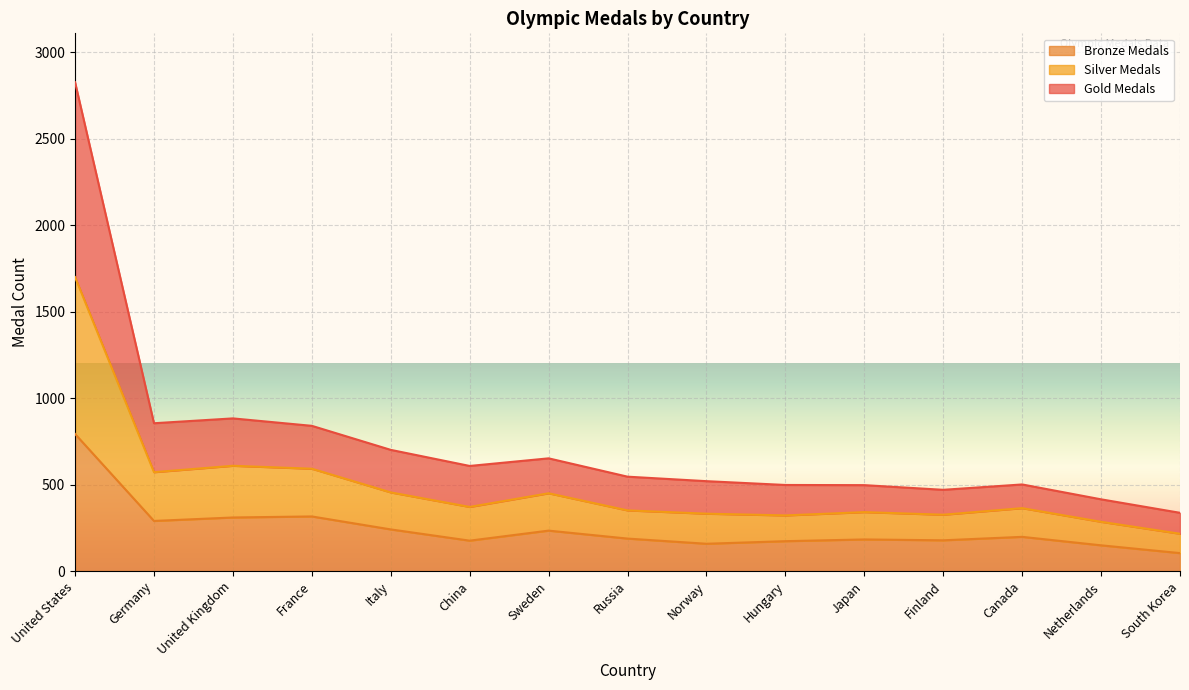

Which category has the highest value in the Bronze Medals series?

United States